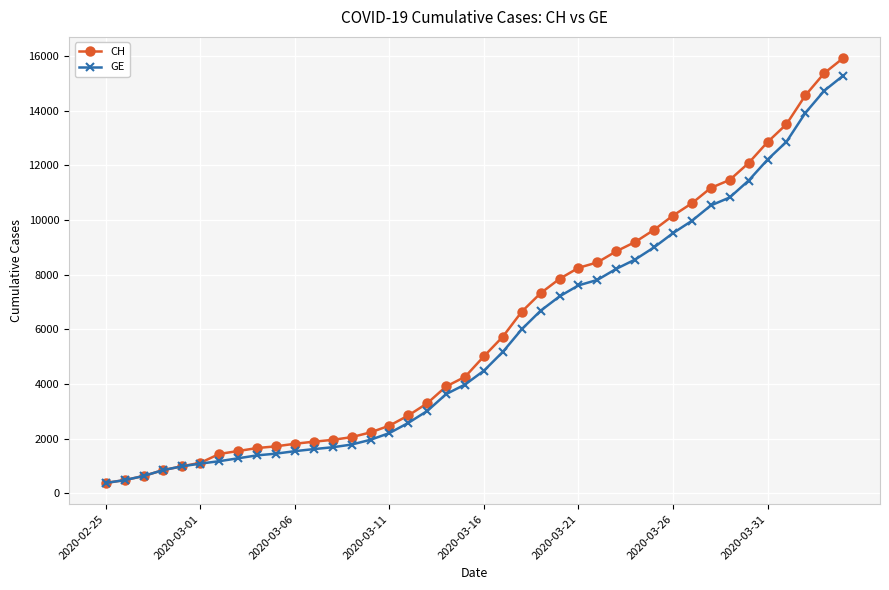

Which series has the largest range (max minus min)?

CH